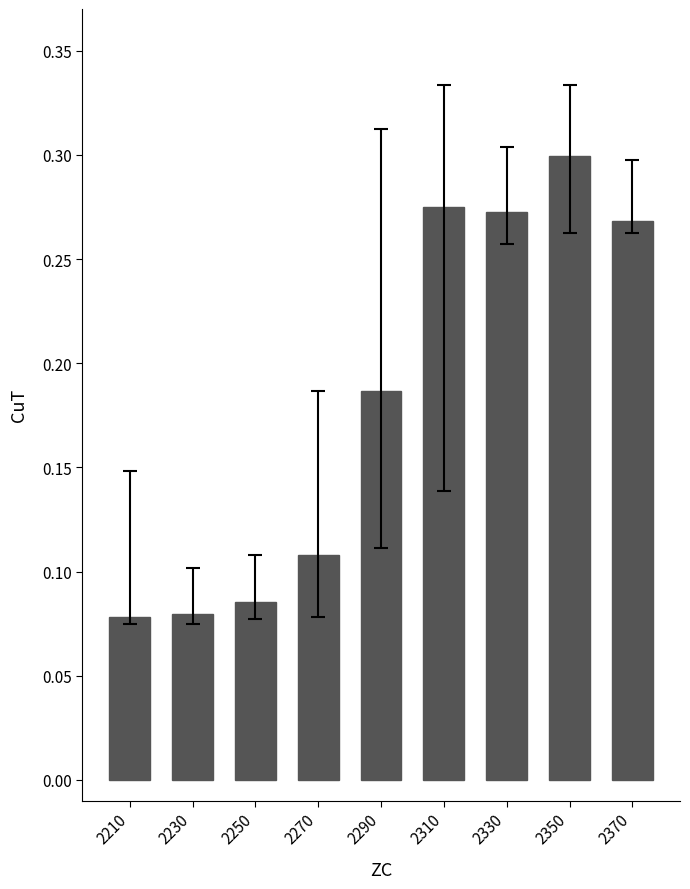

What is the change in value from 2290 to 2310?

+0.1